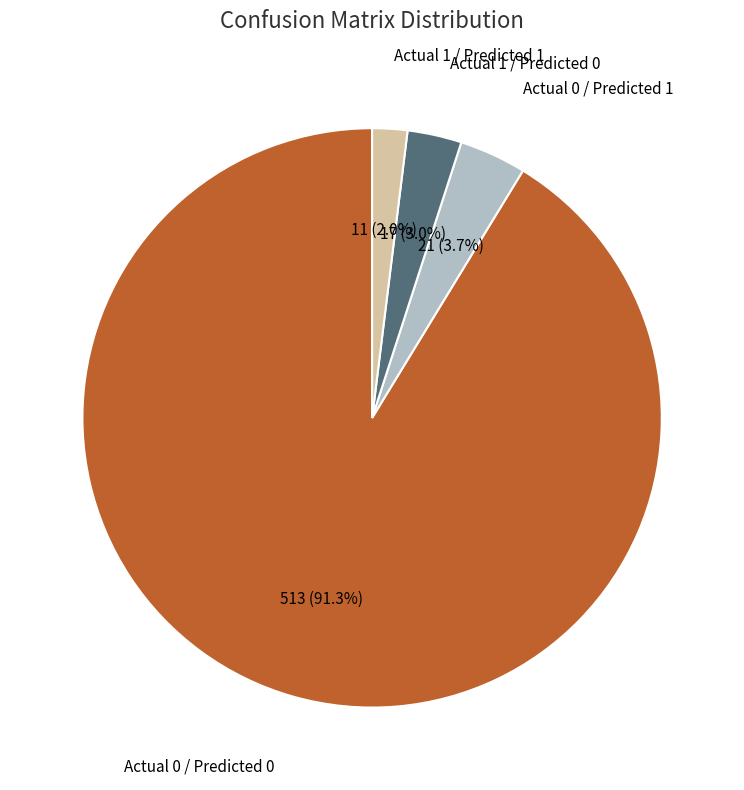

Is there any slice that represents more than half of the pie?

Yes